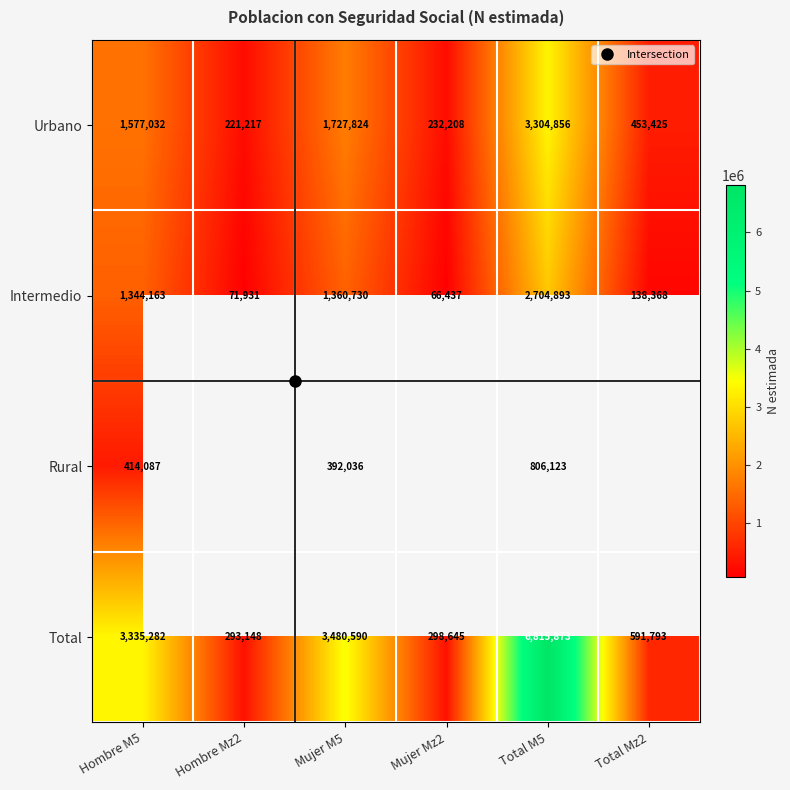

At how many categories does at least one series exceed 6512676?

1